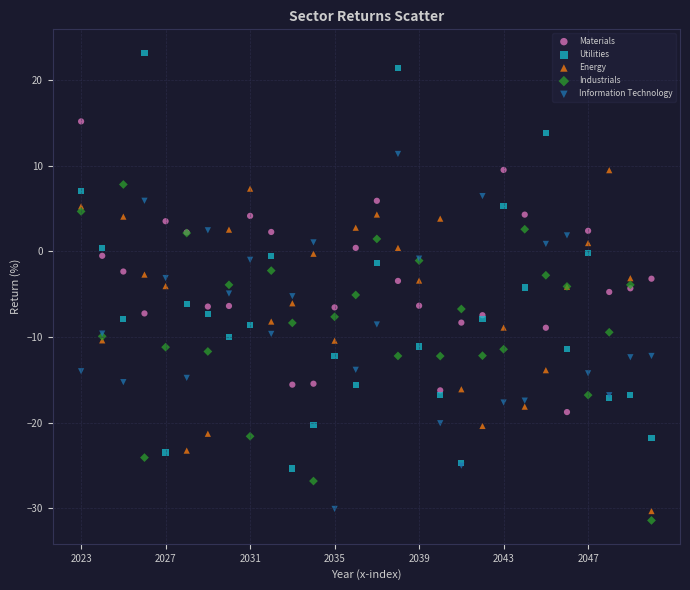

Which series contains the highest Y value?

Utilities